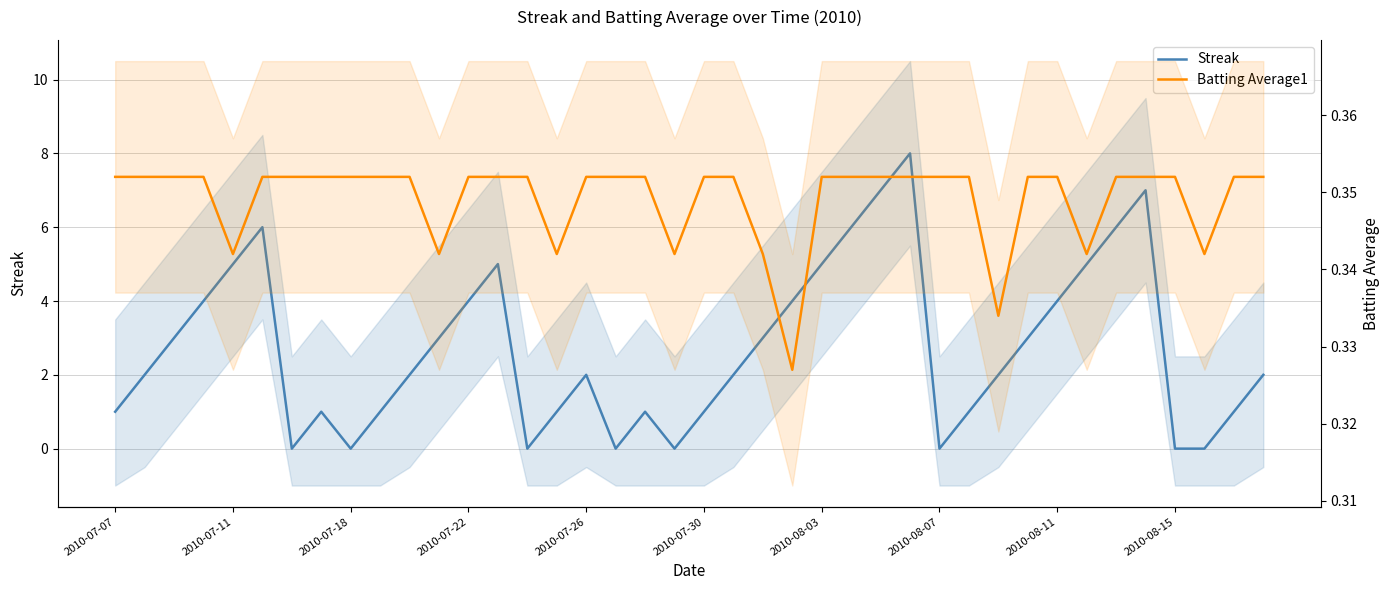

What position from the left is 2010-08-07?

29